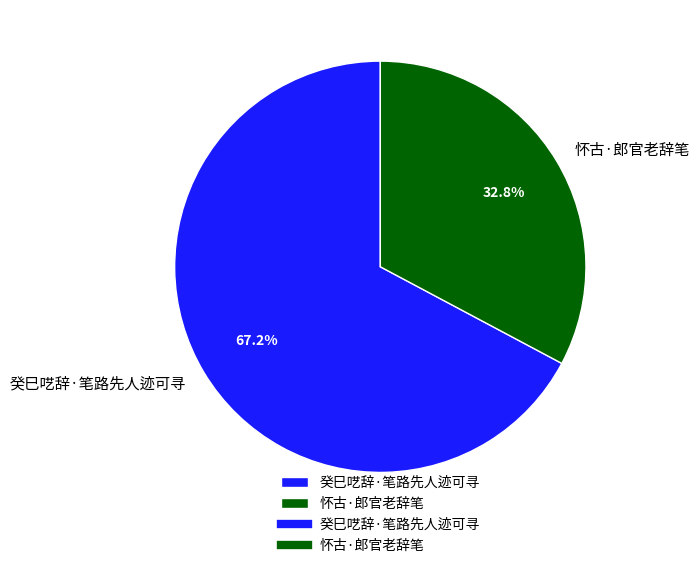

To the nearest percent, what is the difference between the 怀古·郎官老辞笔 and 癸巳呓辞·笔路先人迹可寻 slice percentages?

34%